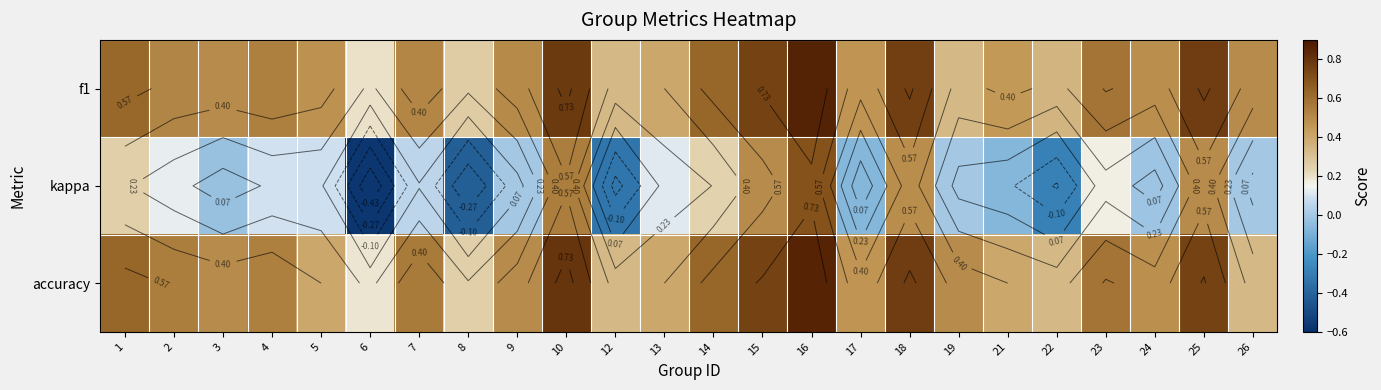

Which series has the largest total across all categories?

f1